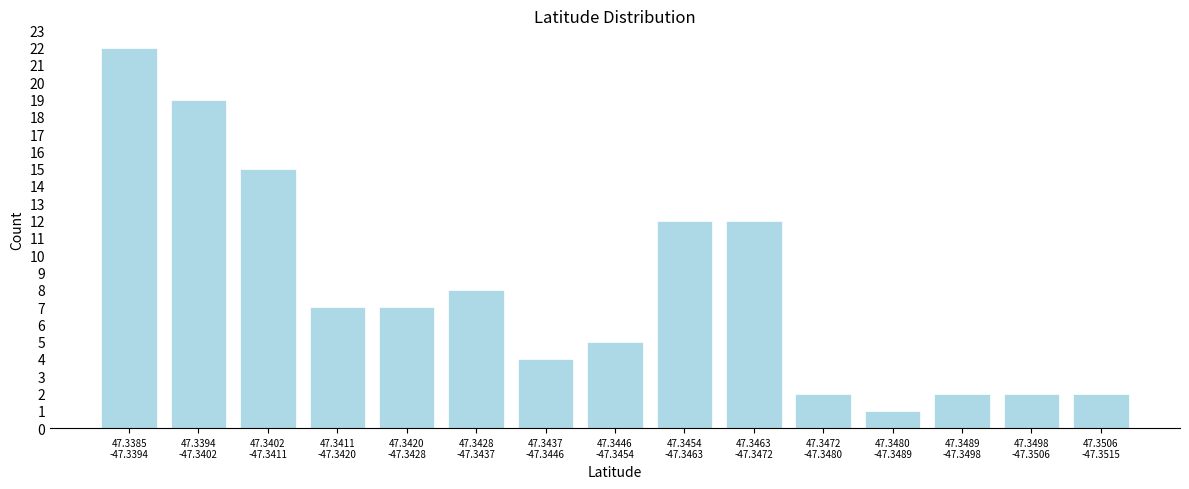

Reading left to right, list all the values displayed in this chart.

22	19	15	7	7	8	4	5	12	12	2	1	2	2	2